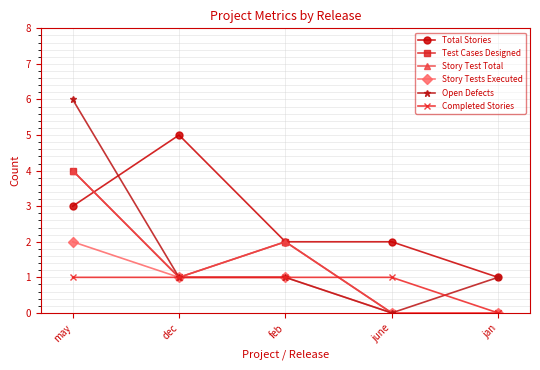

True or false: Open Defects and Story Test Total intersect in this chart.

False